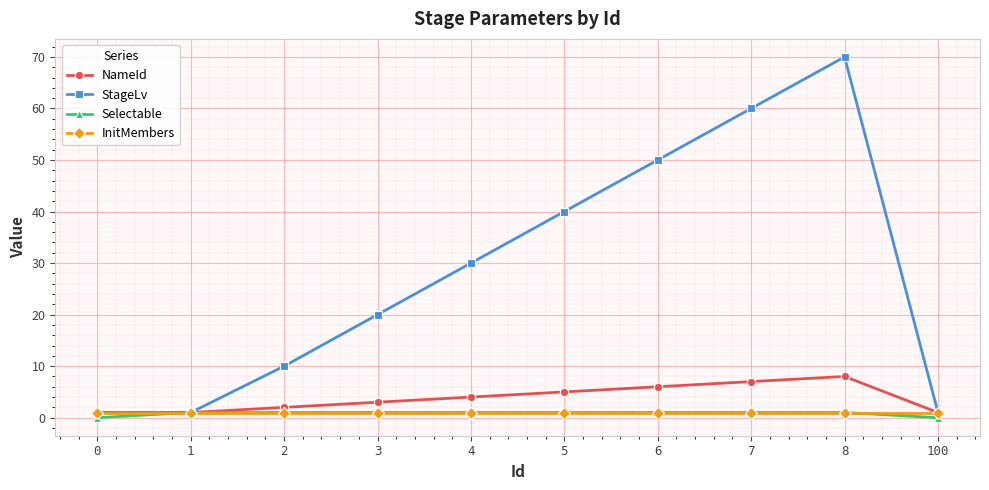

Where is the first local maximum for StageLv?

8